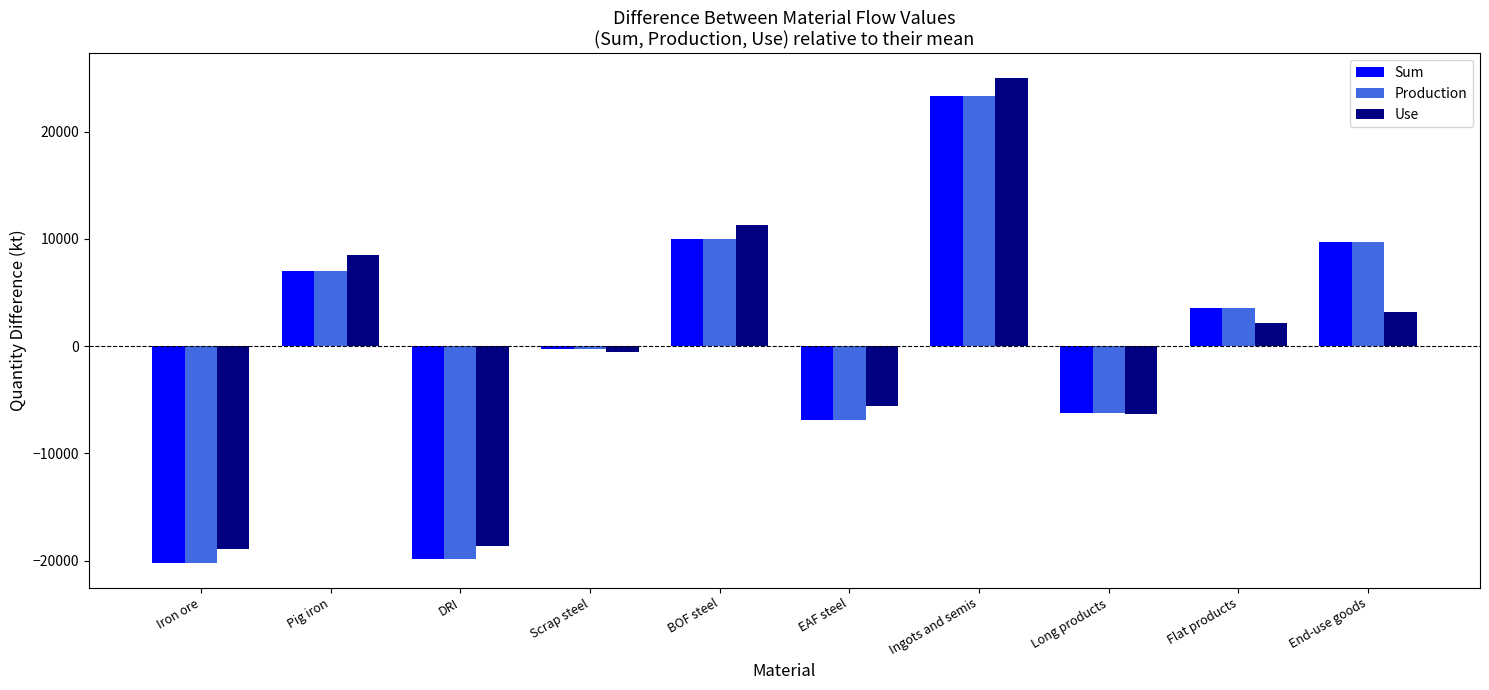

Reading right to left, extract all data points from this chart.

Sum: End-use goods=9742.3	Flat products=3554.1	Long products=-6236.5	Ingots and semis=23339.9	EAF steel=-6900.0	BOF steel=9946.2	Scrap steel=-274.9	DRI=-19888.8	Pig iron=6973.4	Iron ore=-20255.8
Production: End-use goods=9742.3	Flat products=3554.1	Long products=-6236.5	Ingots and semis=23339.9	EAF steel=-6900.0	BOF steel=9946.2	Scrap steel=-274.9	DRI=-19888.8	Pig iron=6973.4	Iron ore=-20255.8
Use: End-use goods=3190.8	Flat products=2114.3	Long products=-6332.7	Ingots and semis=25023.4	EAF steel=-5589.9	BOF steel=11256.3	Scrap steel=-594.6	DRI=-18629.3	Pig iron=8507.5	Iron ore=-18945.7